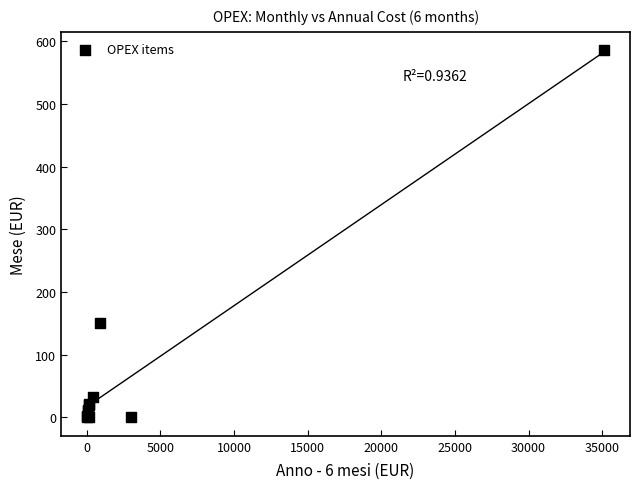

What Y value in the scatter plot is closest to 292?

150.0